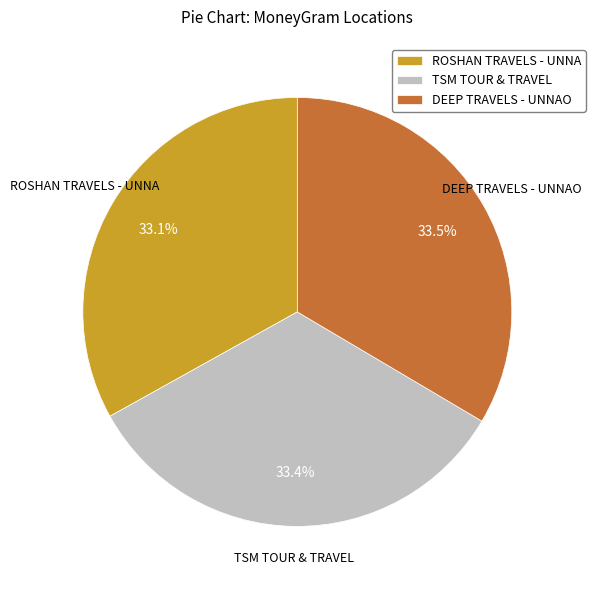

To the nearest percent, what is the combined percentage of ROSHAN TRAVELS - UNNA and DEEP TRAVELS - UNNAO?

67%